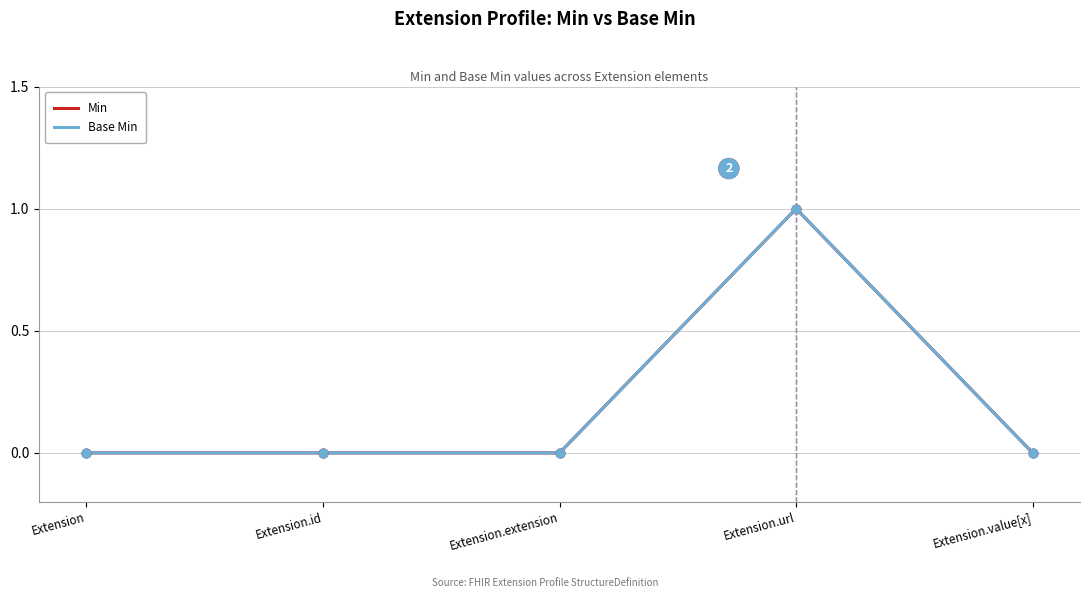

Does the chart have visible grid lines?

Yes